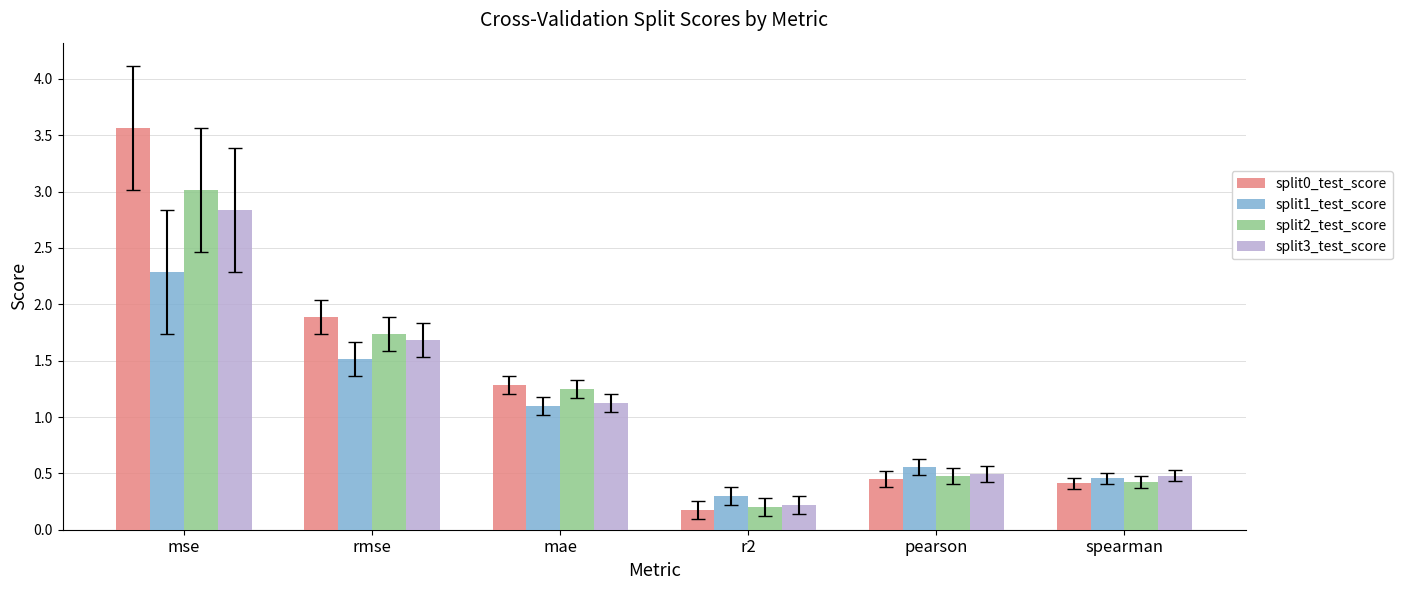

Where does the split2_test_score series first go above 1?

mse